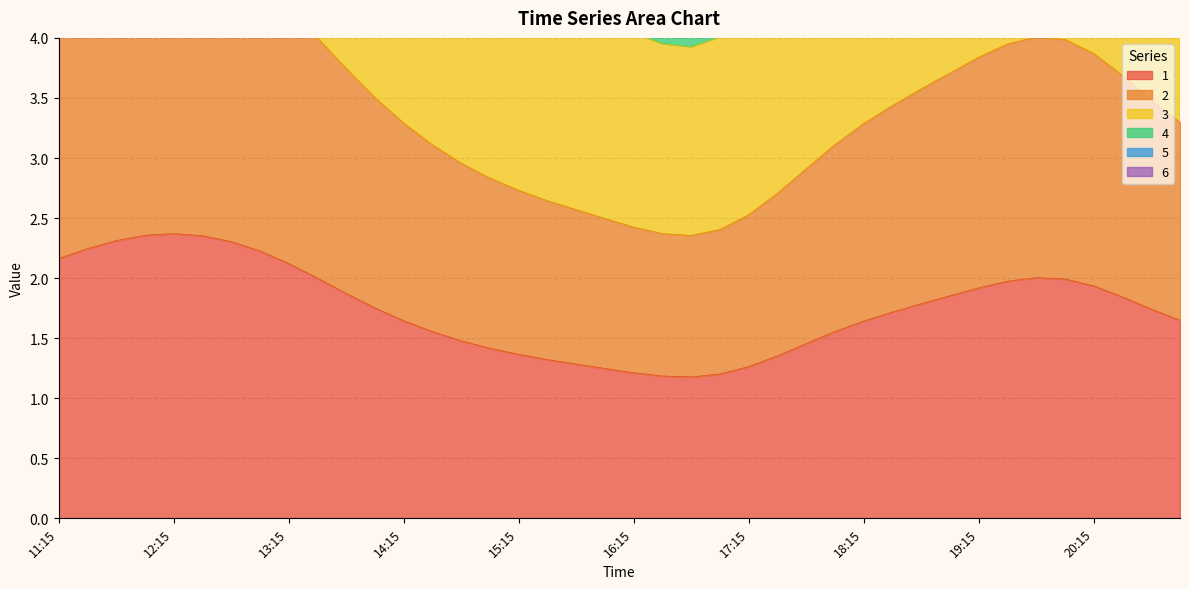

What is the difference between the maximum and second lowest values in the 5 series?

4.7